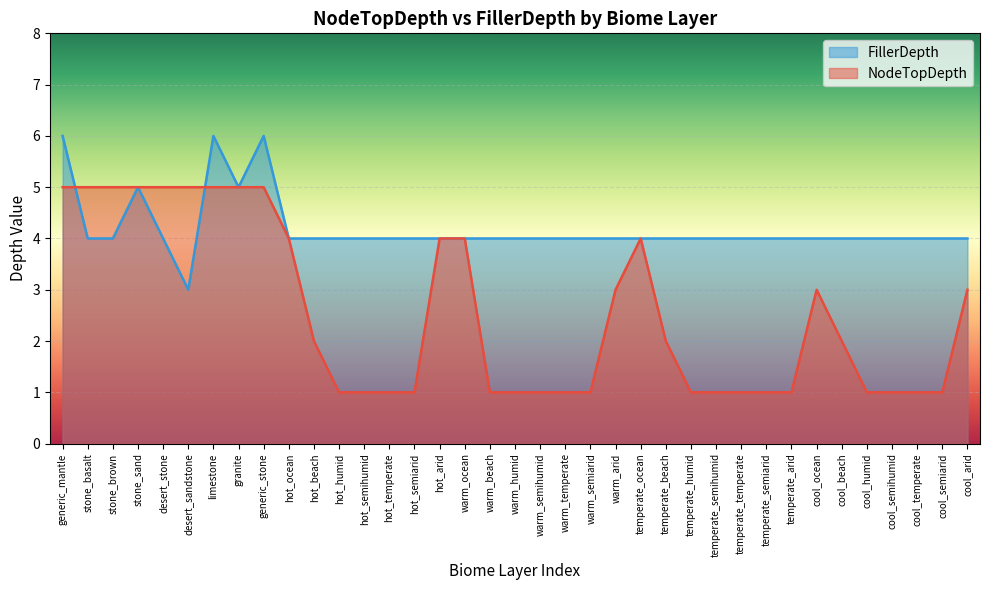

The value of NodeTopDepth at granite is 5. True or false?

True